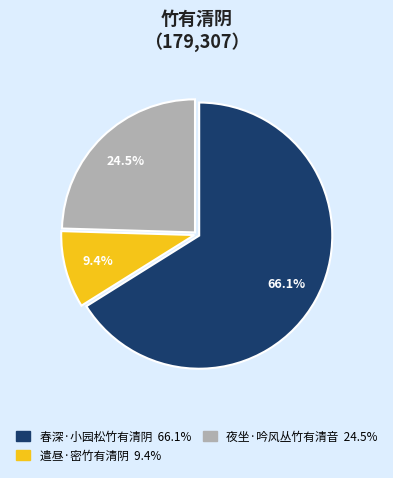

What portion of the pie excludes 遣昼·密竹有清阴?

90.6%